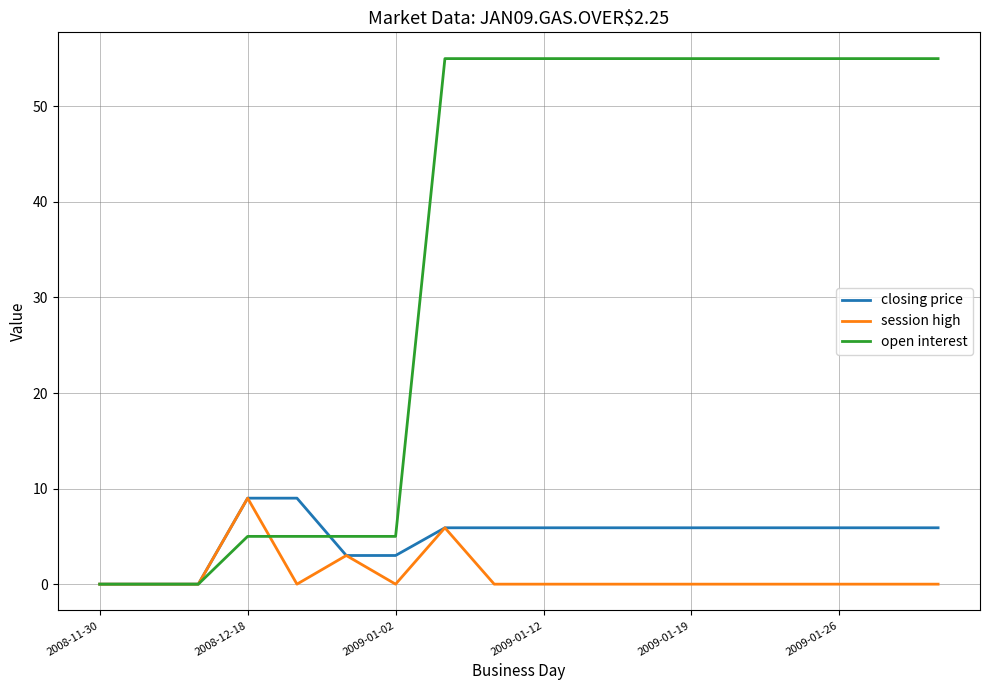

What is the maximum value shown in the chart?

55.0